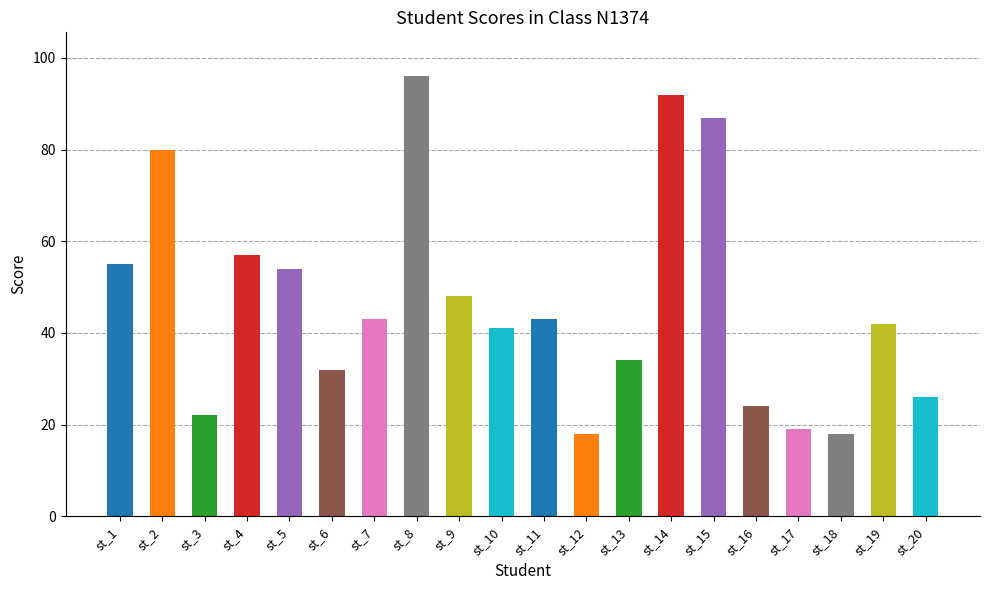

What is the minimum value shown in the chart?

18